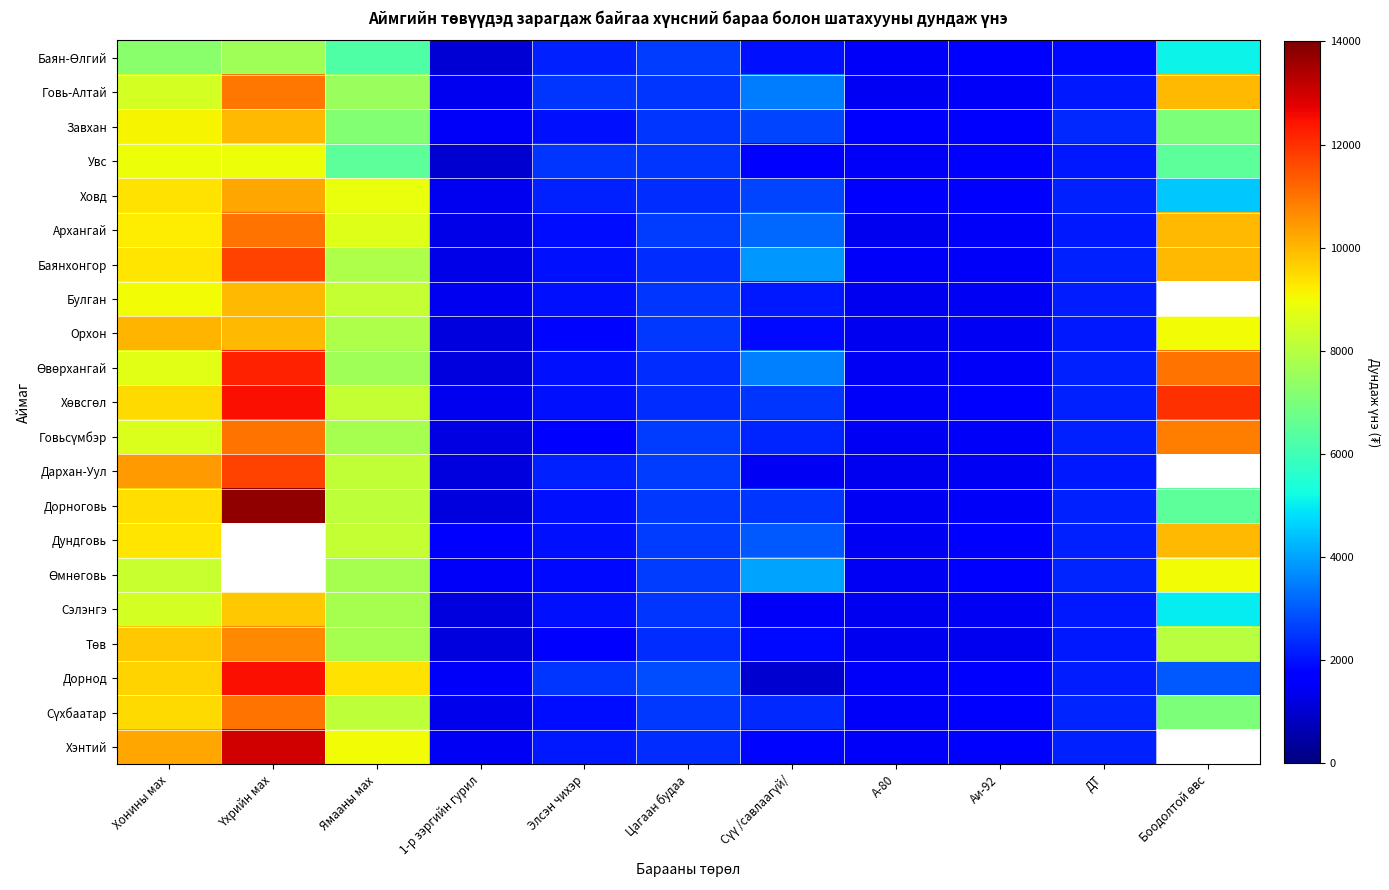

What is the sum of all Дорнод values?

47464.5